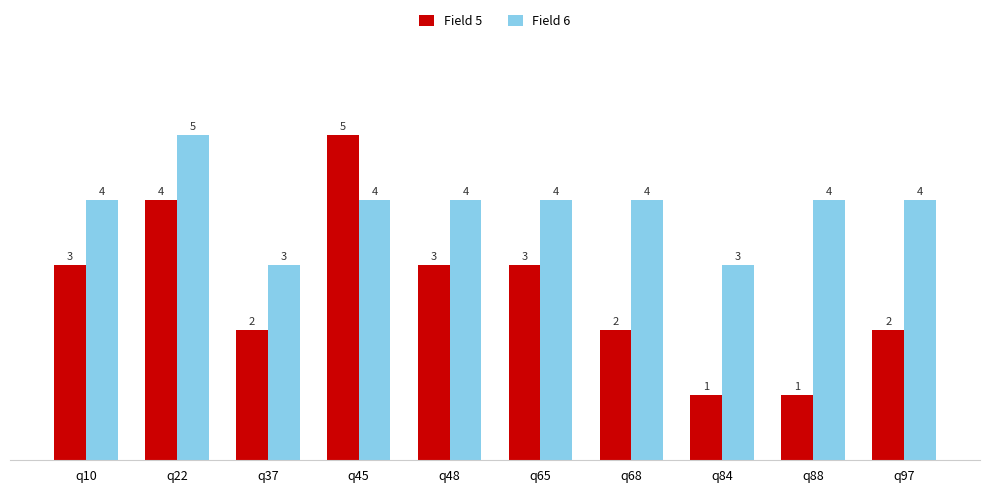

Rank the series at q48 from highest to lowest value.

Field 6, Field 5